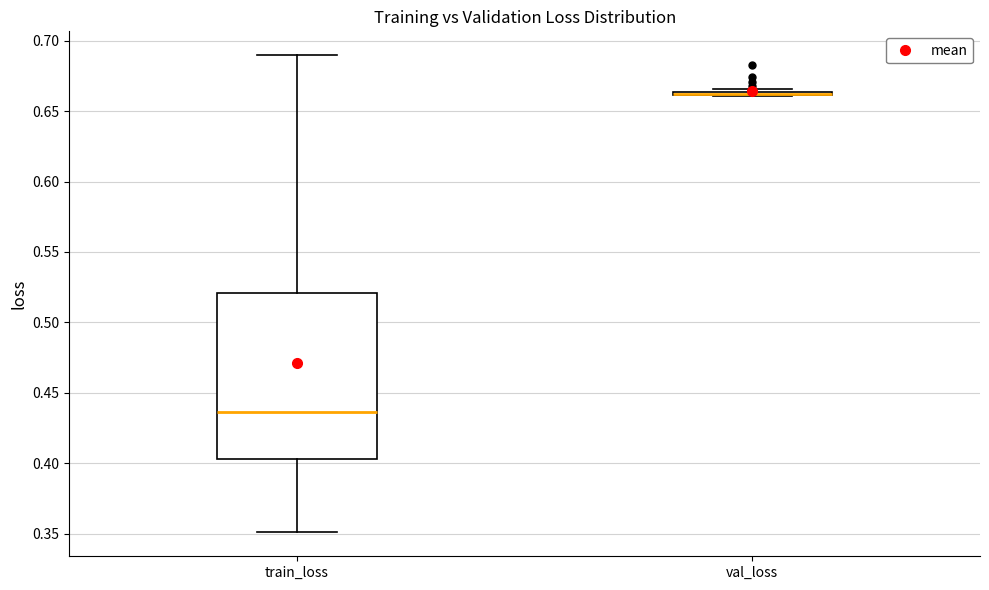

Where is the lower edge of the box for train_loss on the y-axis? The values are not printed on the chart, so give them approximately, as read against the axis.

0.405